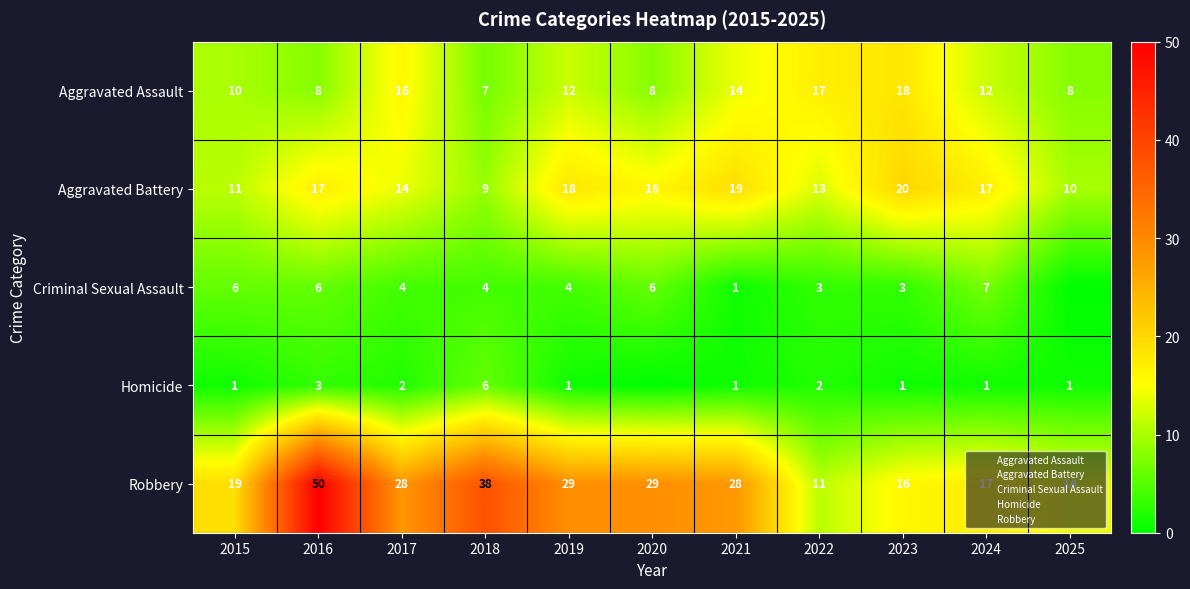

What is the highest value of the Homicide series?

6